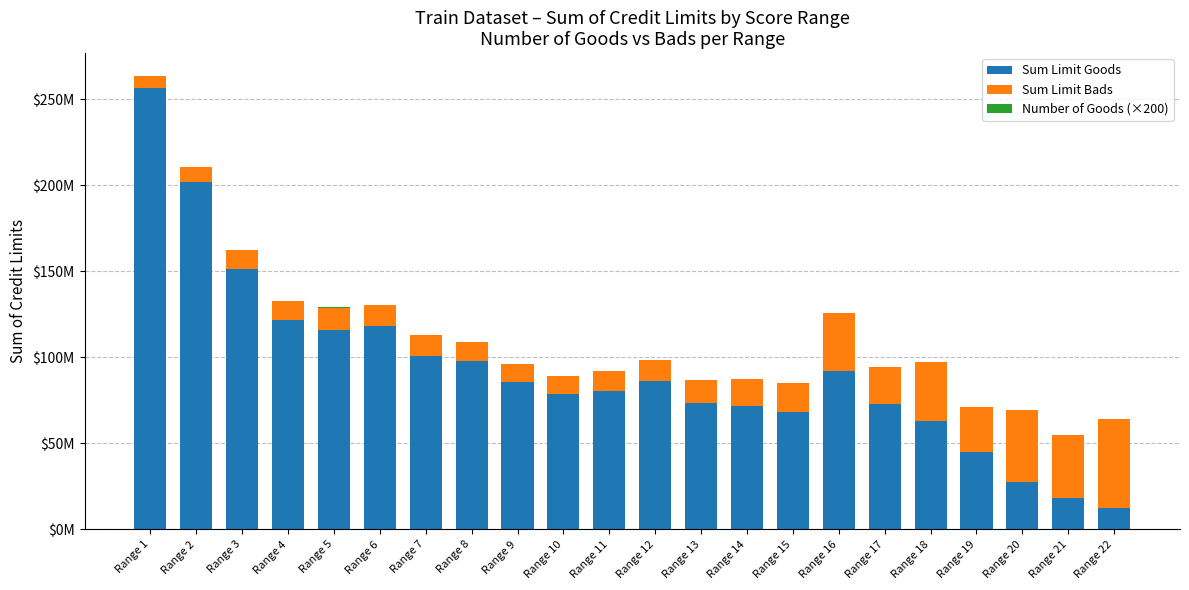

What is the difference between the maximum and second lowest values in the Sum Limit Goods series?

237984000